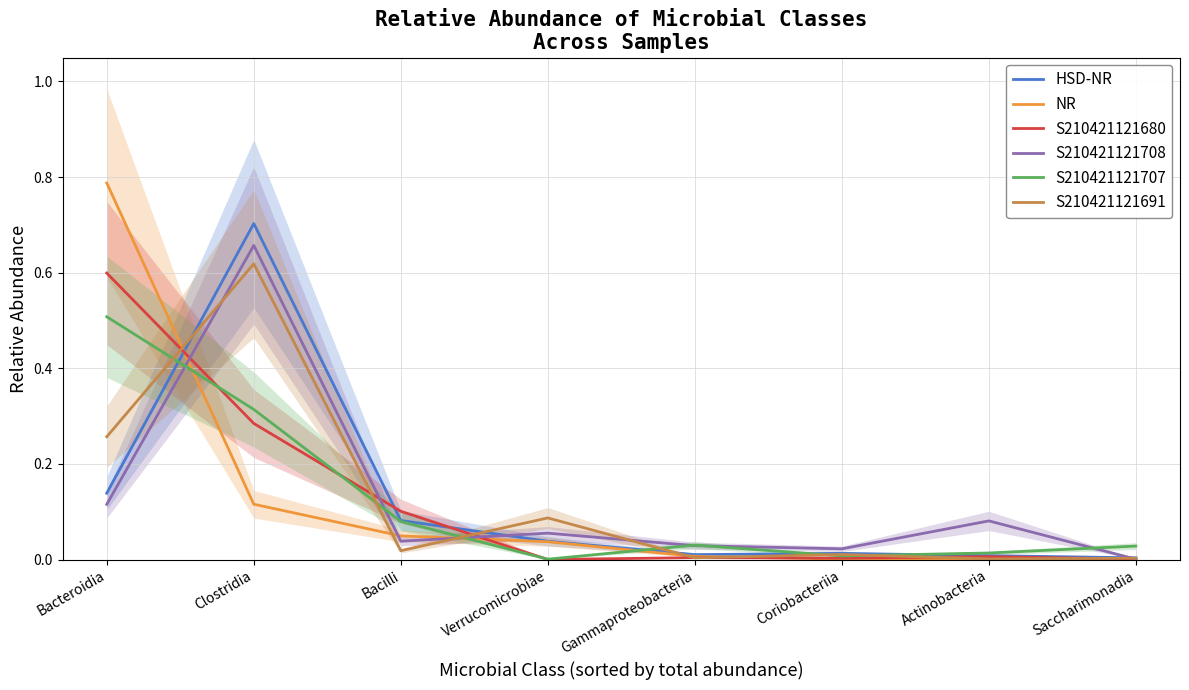

What is the highest value of the HSD-NR series?

0.7